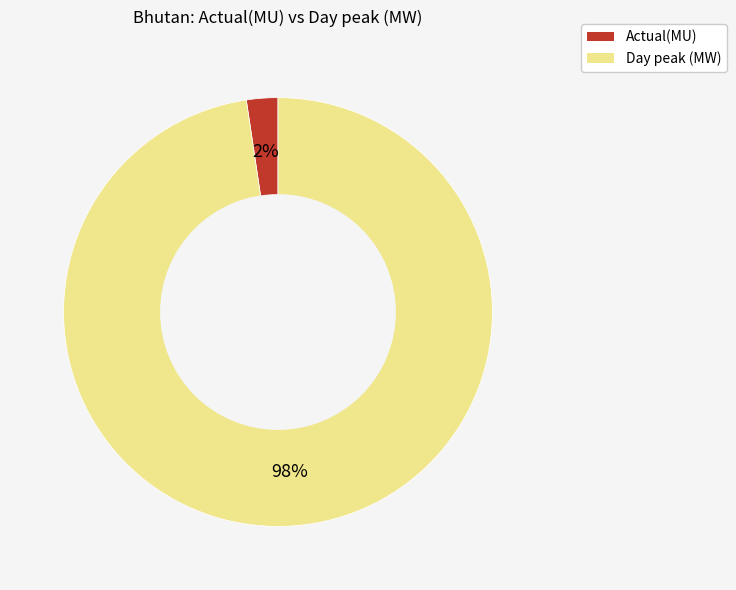

Is it true that Actual(MU) is 13% of the pie?

False